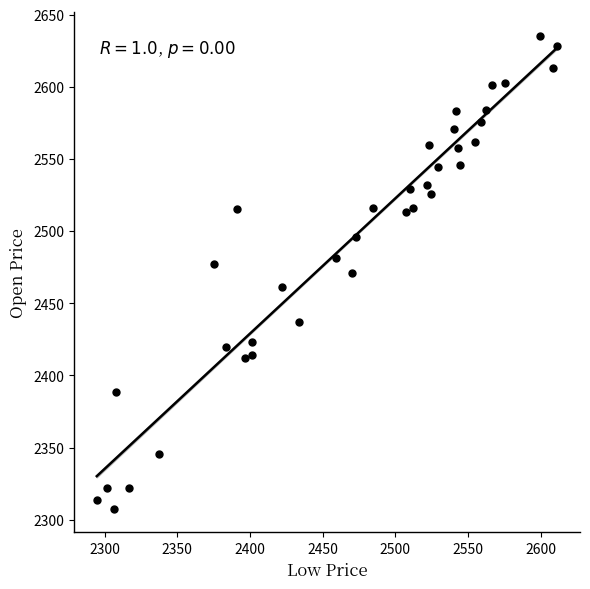

What is the range of X values (max minus min)?

316.7